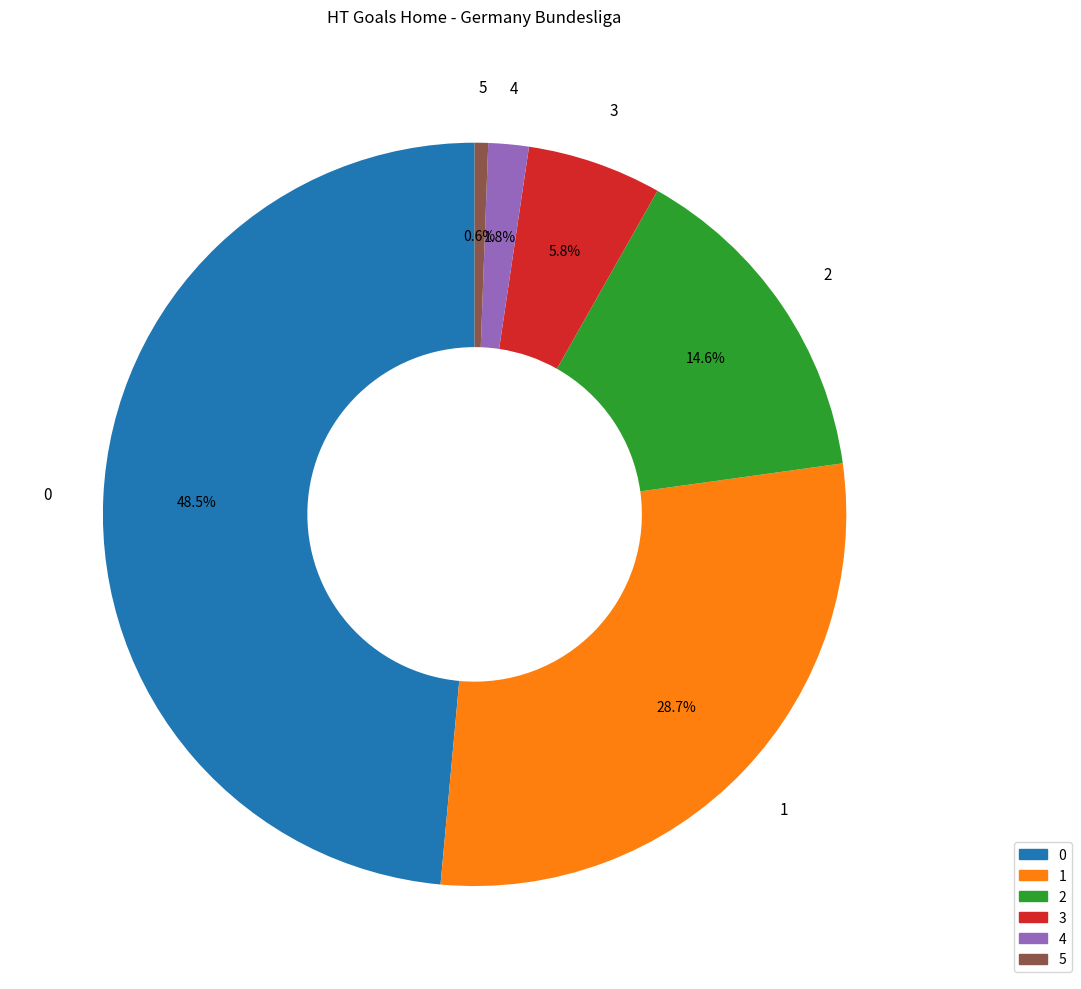

To the nearest percent, what percentage of the pie is 3?

6%